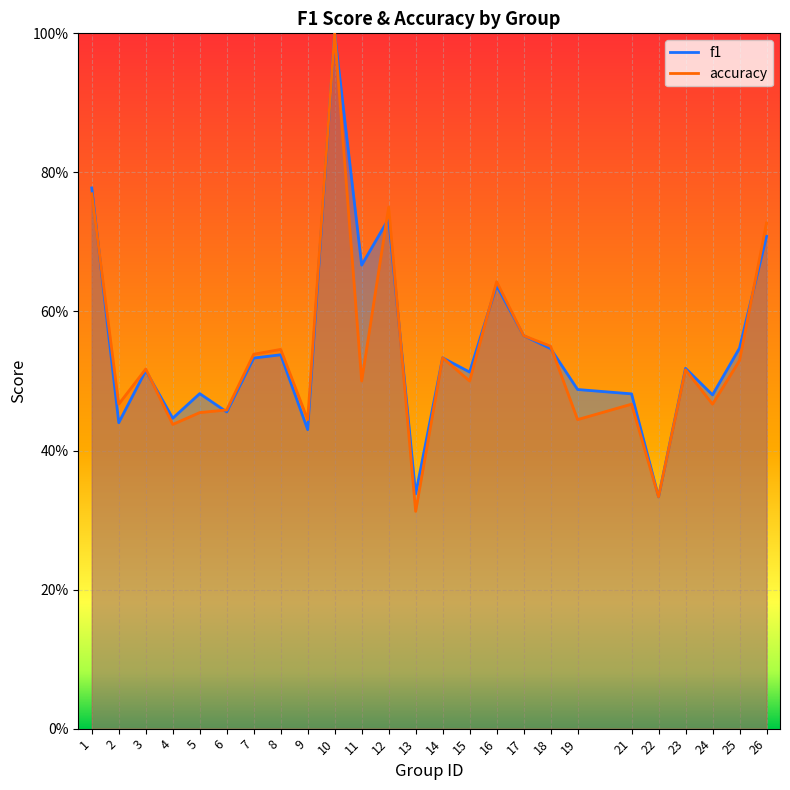

List the series in order of their overall mean, highest first.

f1, accuracy